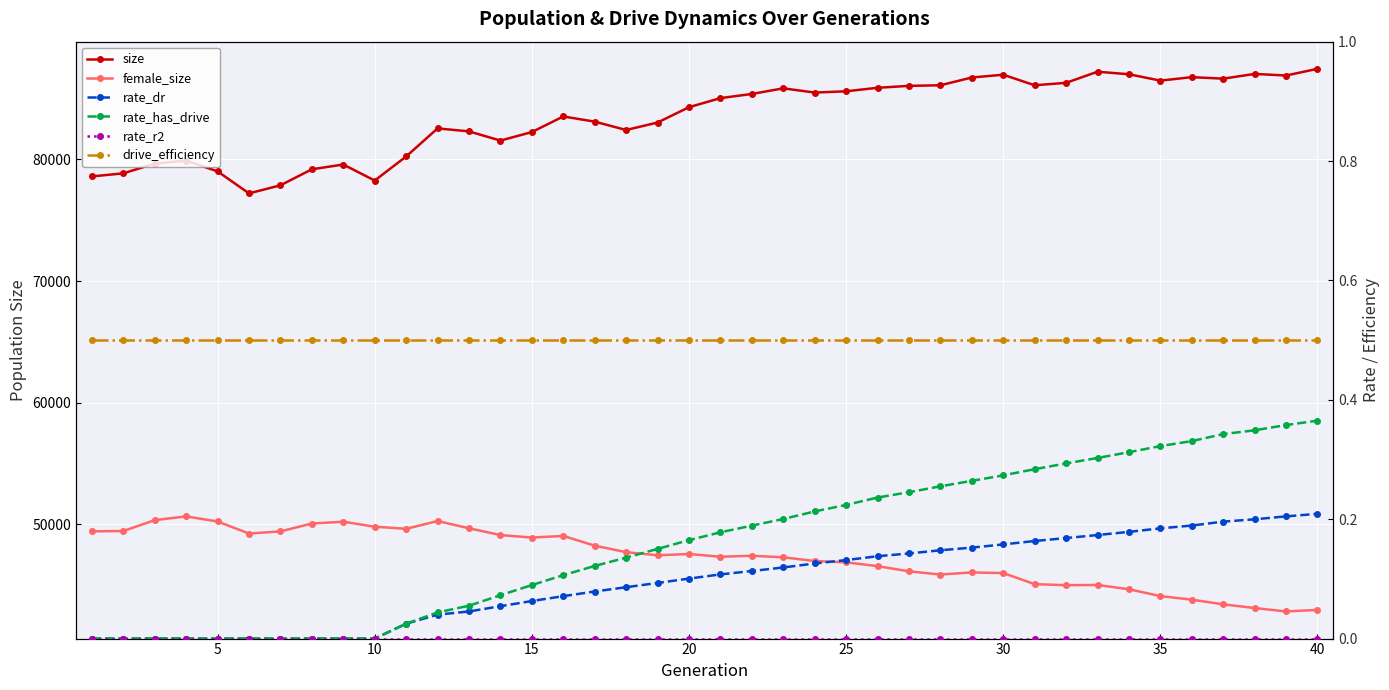

True or false: size and female_size intersect in this chart.

False